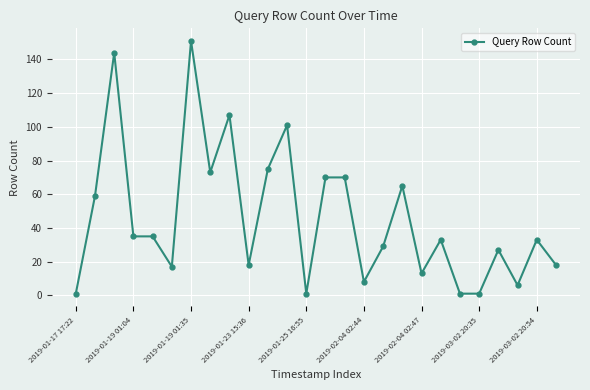

What is the difference between the maximum and minimum values?

150